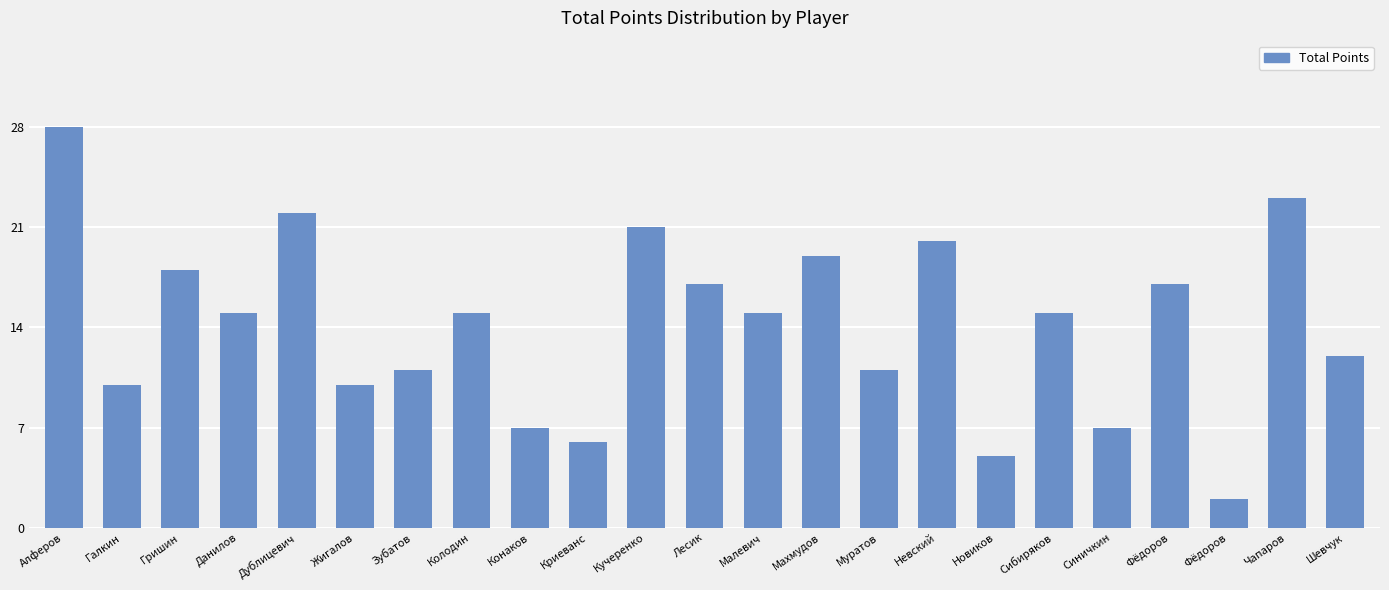

At which label does the data first exceed 15?

Алферов